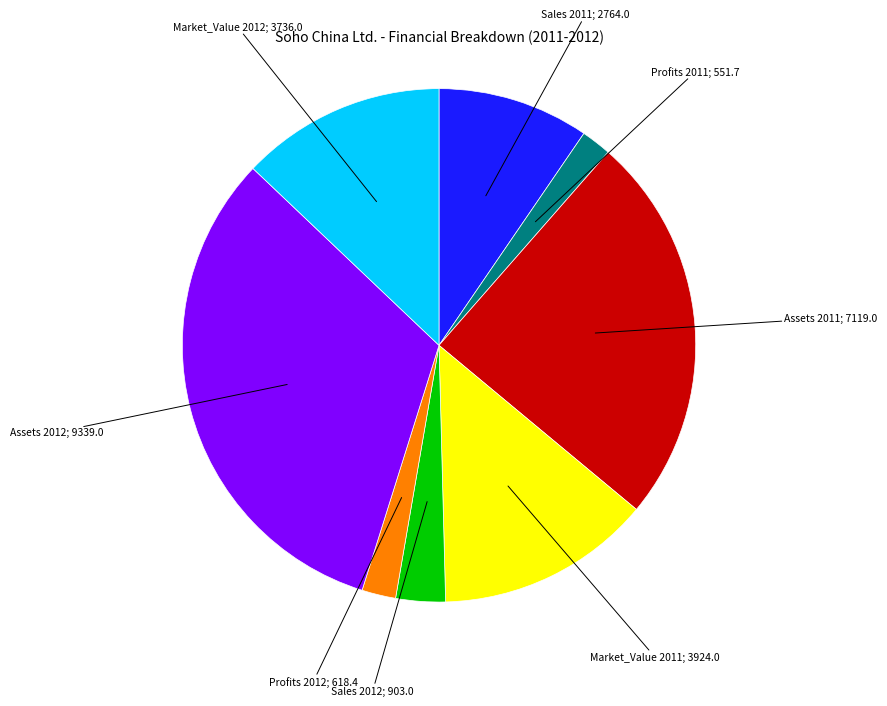

Is there a majority slice in this chart?

No